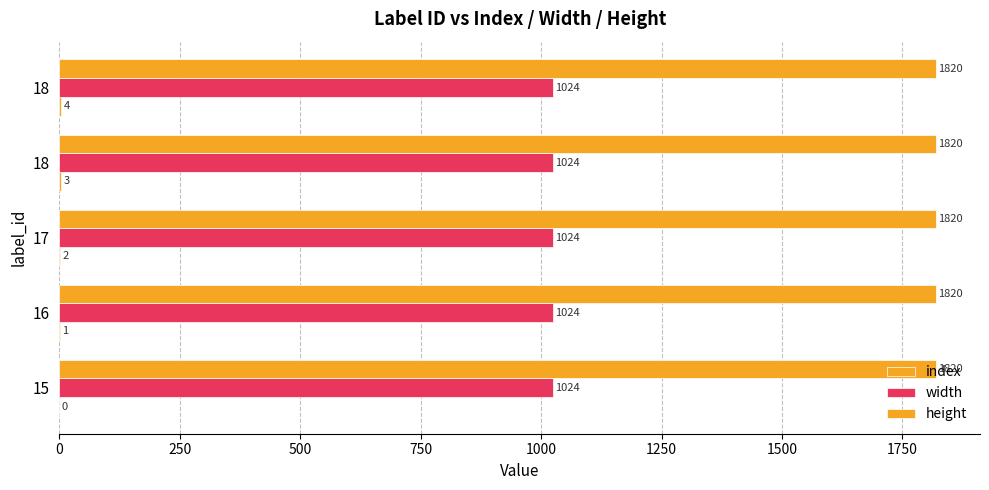

Count the number of categories in the chart.

5